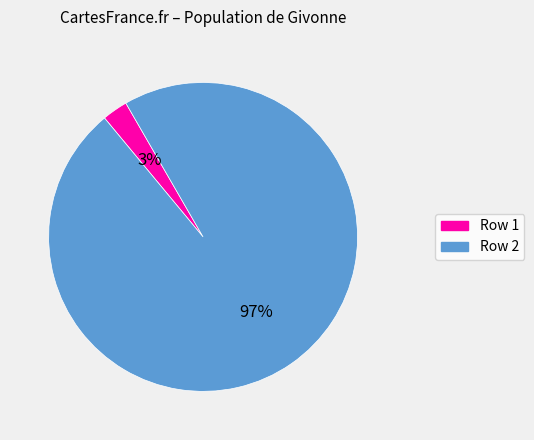

Do Row 2 and Row 1 together represent more than half of the pie?

Yes